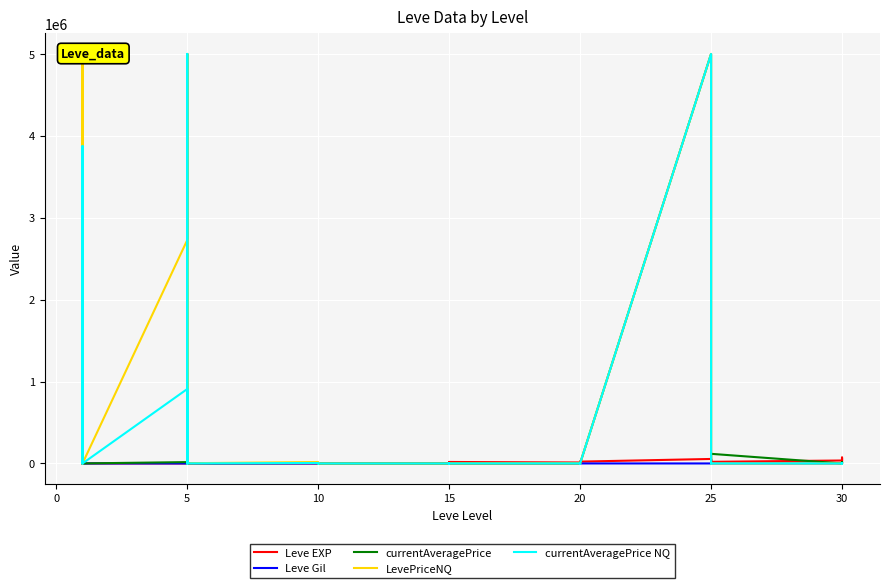

After their last crossing, which series has the higher values: Leve Gil or currentAveragePrice?

currentAveragePrice